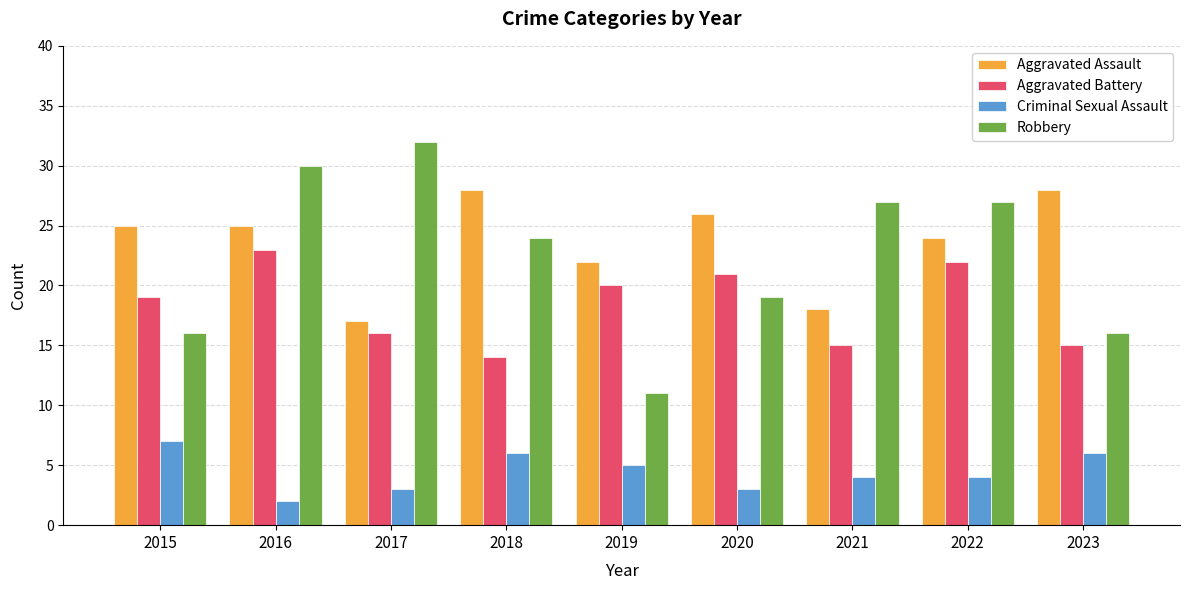

Rank the series by their maximum value, from highest to lowest.

Robbery, Aggravated Assault, Aggravated Battery, Criminal Sexual Assault